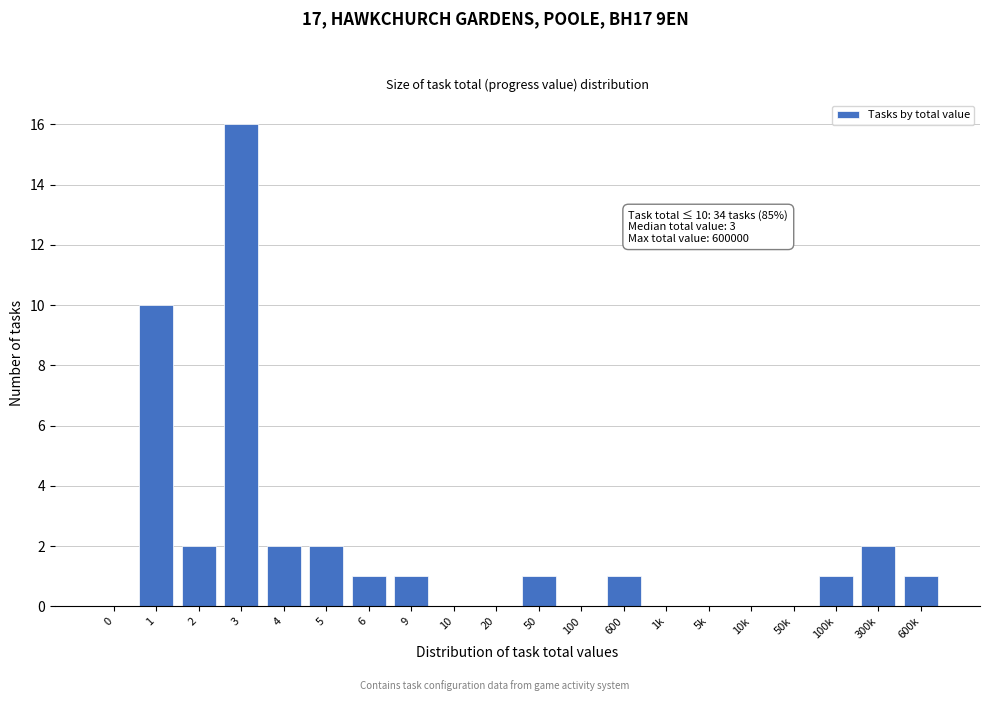

Reading left to right, what are all the values shown in this chart?

0=0	1=10	2=2	3=16	4=2	5=2	6=1	9=1	10=0	20=0	50=1	100=0	600=1	1k=0	5k=0	10k=0	50k=0	100k=1	300k=2	600k=1